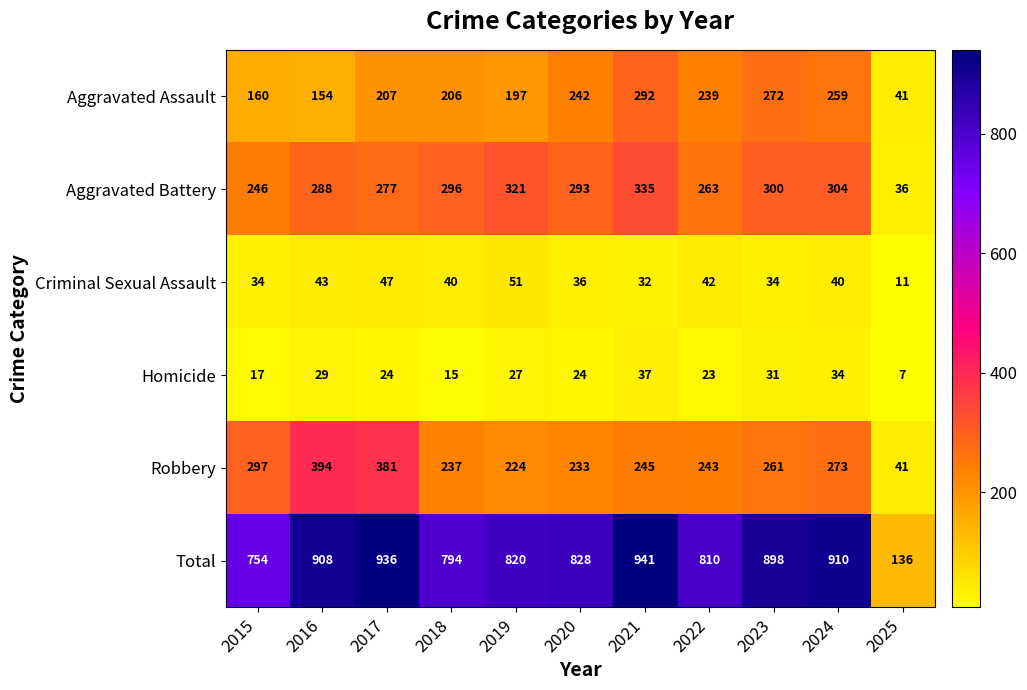

What is the sum of all Robbery values?

2829